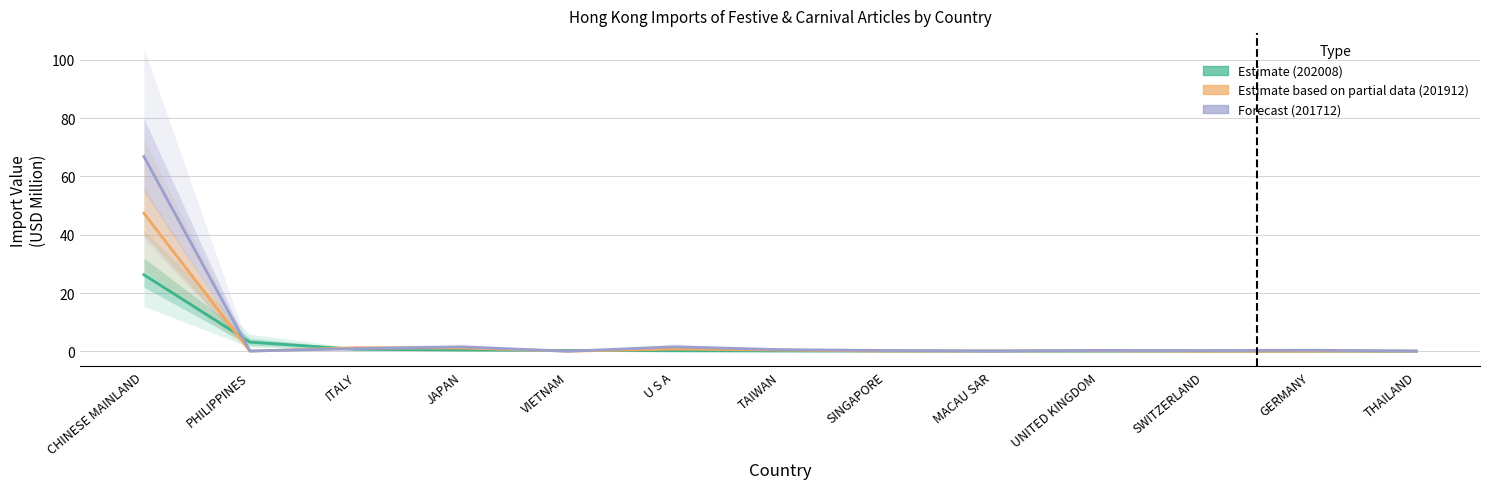

Reading right to left, transcribe all the data shown in this chart.

202008 (Estimate): THAILAND=0.0	GERMANY=0.0	SWITZERLAND=0.0	UNITED KINGDOM=0.0	MACAU SAR=0.0	SINGAPORE=0.1	TAIWAN=0.1	U S A=0.2	VIETNAM=0.3	JAPAN=0.4	ITALY=0.7	PHILIPPINES=3.1	CHINESE MAINLAND=26.3
201912 (Estimate based on partial data): THAILAND=0.0	GERMANY=0.0	SWITZERLAND=0.0	UNITED KINGDOM=0.1	MACAU SAR=0.1	SINGAPORE=0.1	TAIWAN=0.4	U S A=0.8	VIETNAM=0.0	JAPAN=1.1	ITALY=1.2	PHILIPPINES=0.0	CHINESE MAINLAND=47.4
201712 (Forecast): THAILAND=0.1	GERMANY=0.4	SWITZERLAND=0.2	UNITED KINGDOM=0.3	MACAU SAR=0.1	SINGAPORE=0.3	TAIWAN=0.6	U S A=1.5	VIETNAM=0.0	JAPAN=1.5	ITALY=0.9	PHILIPPINES=0.1	CHINESE MAINLAND=66.8